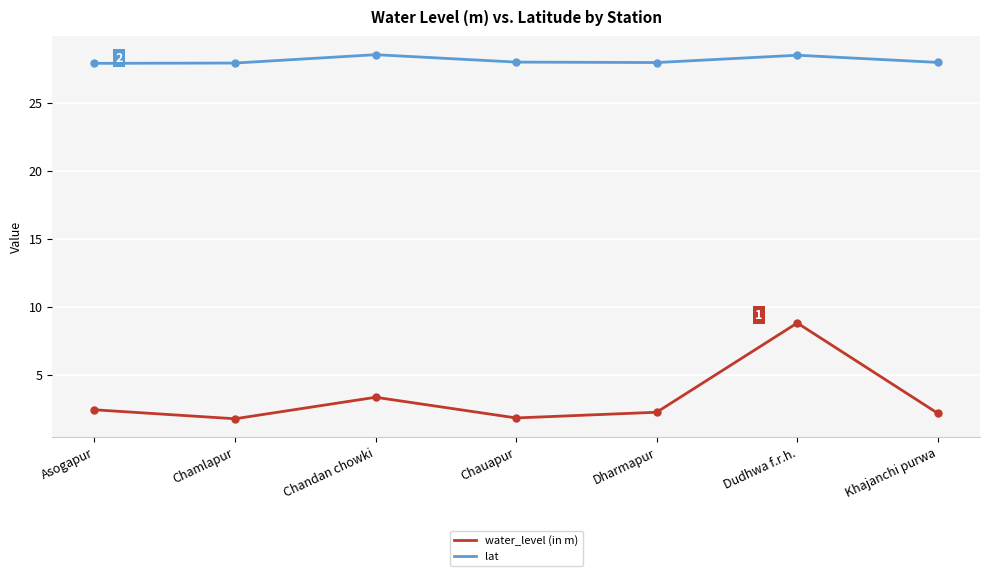

At how many categories does at least one series exceed 23?

7